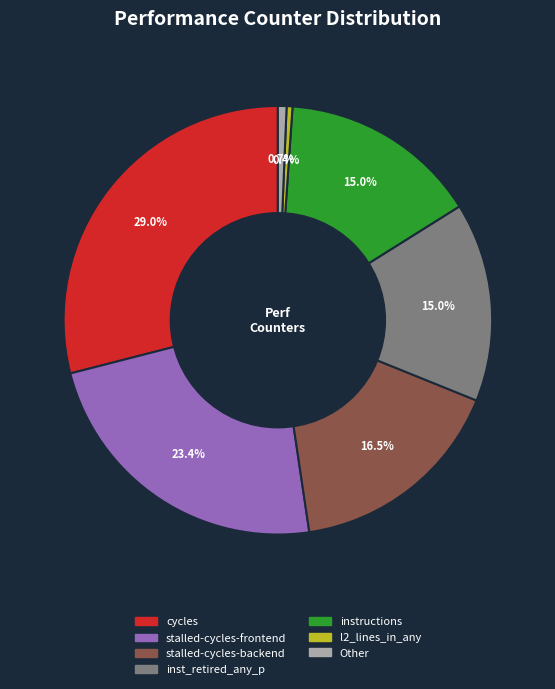

Count the number of slices in the pie.

7